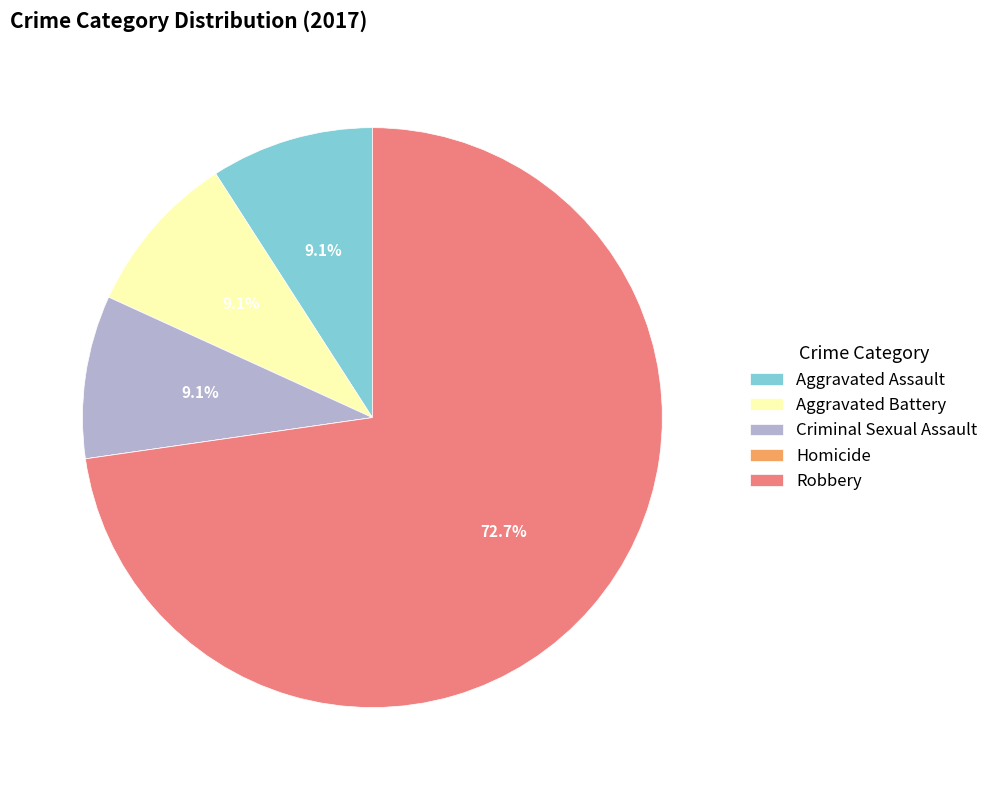

Which category has the biggest portion of the pie?

Robbery